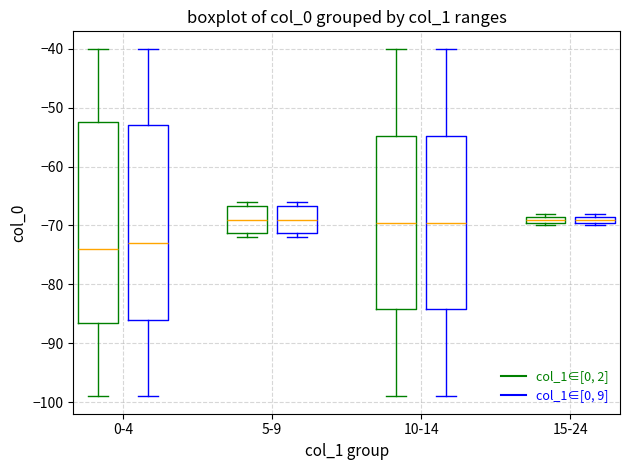

Comparing the boxes themselves (not the whiskers), which one is the tallest?

0-4 (col_1∈[0, 2])